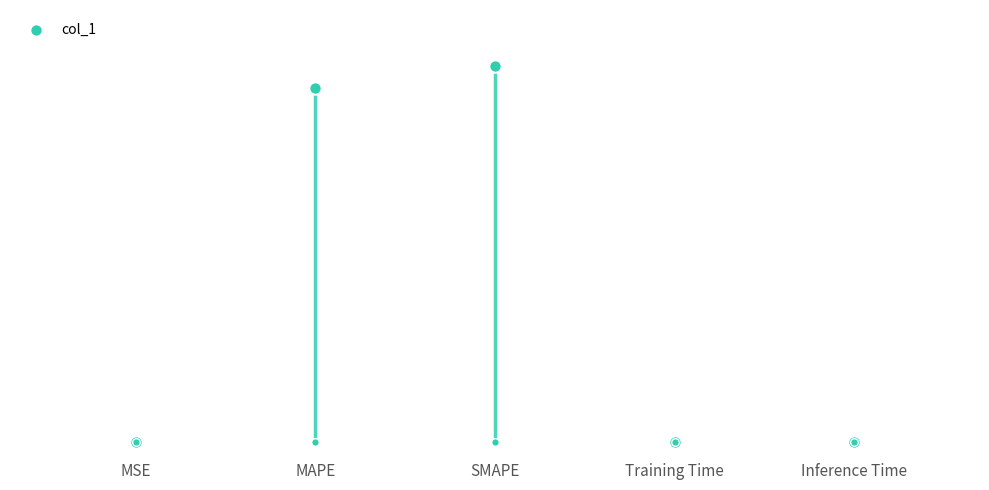

What is the change in value from MAPE to Inference Time?

-11.2